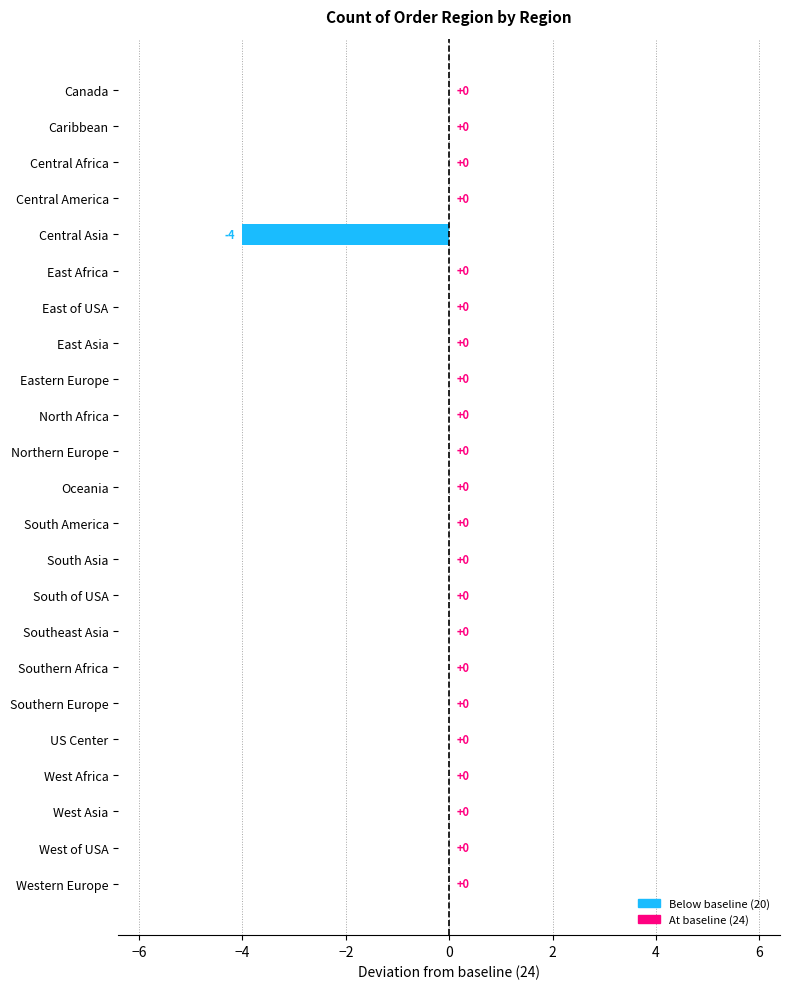

What is the sum of all values?

-4